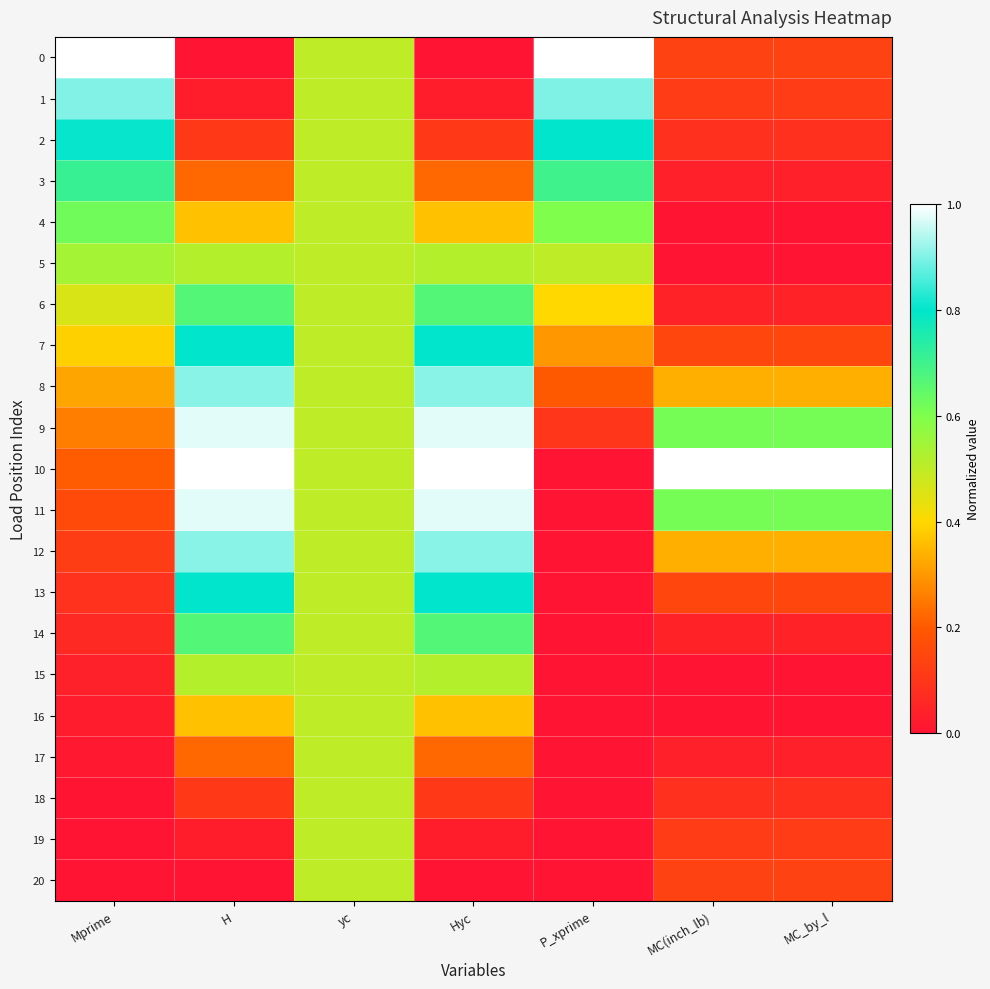

Count the number of data series in this chart.

21